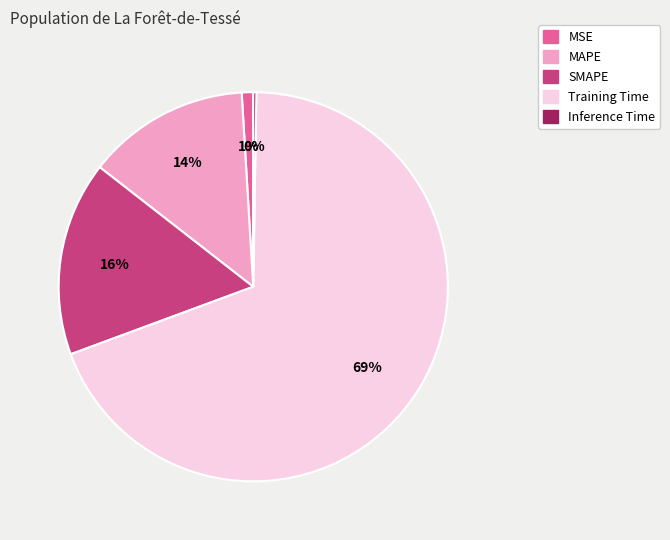

Do Training Time and MSE together represent more than half of the pie?

Yes